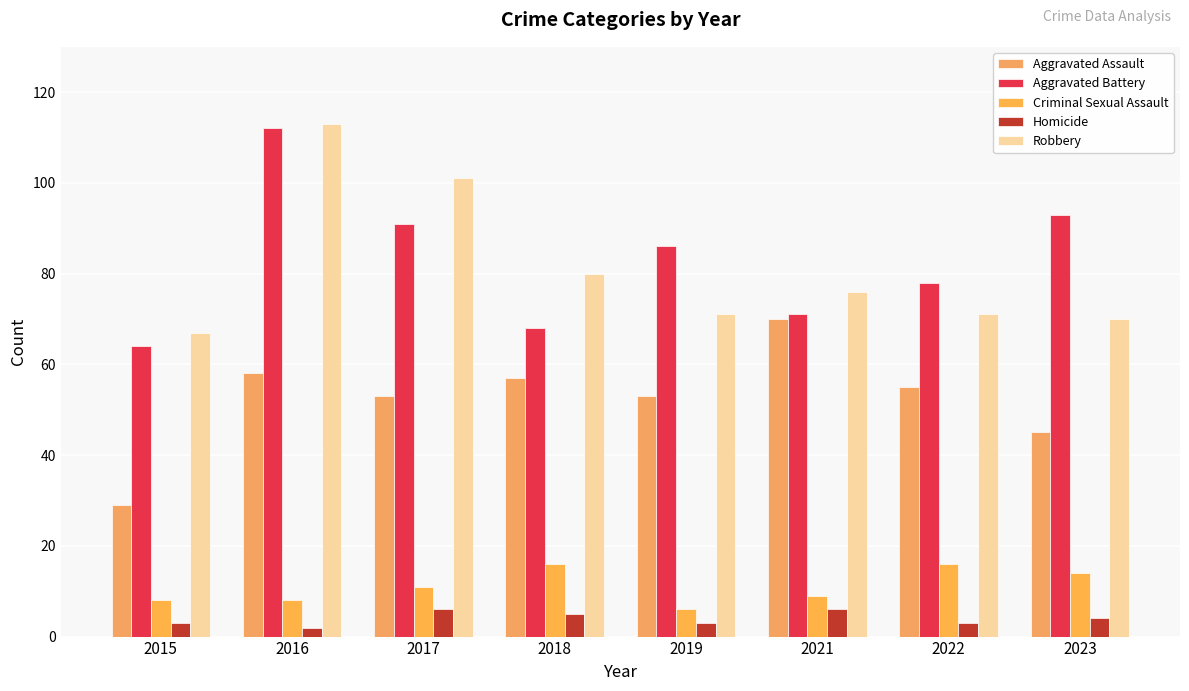

True or false: Aggravated Battery has a value of 68 at 2018.

True